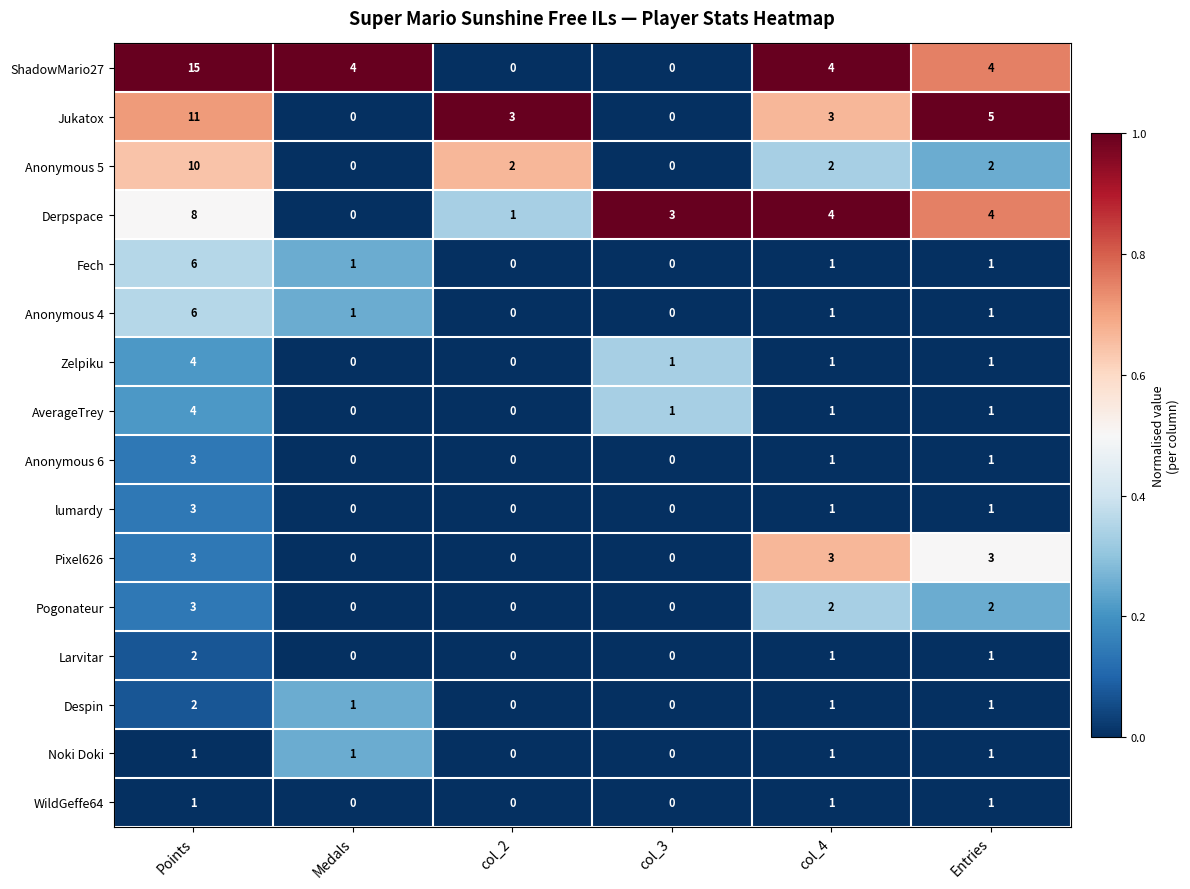

What is the difference between the maximum and second lowest values in the Anonymous 4 series?

6